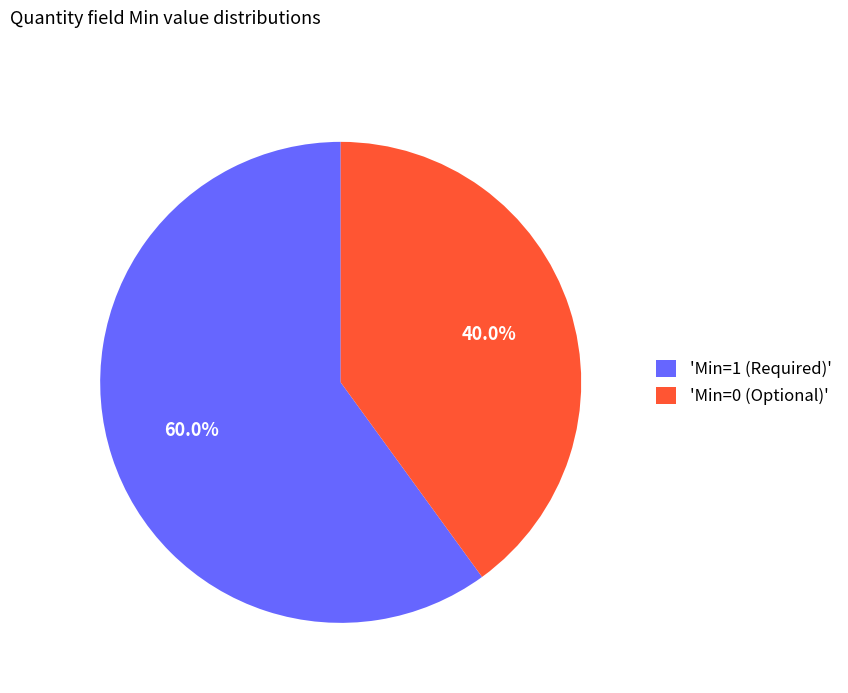

Count the number of slices in the pie.

2